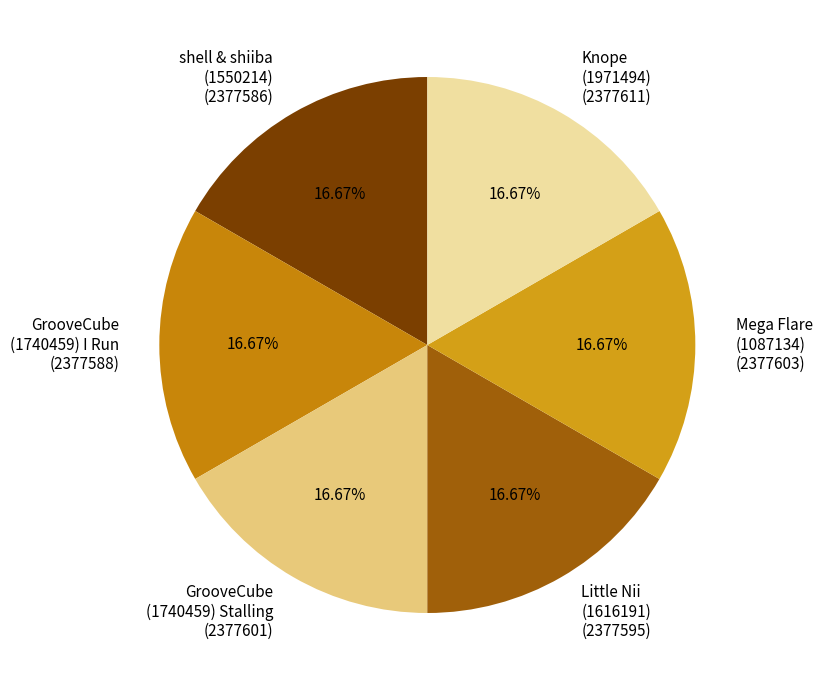

How many segments does this pie chart have?

6